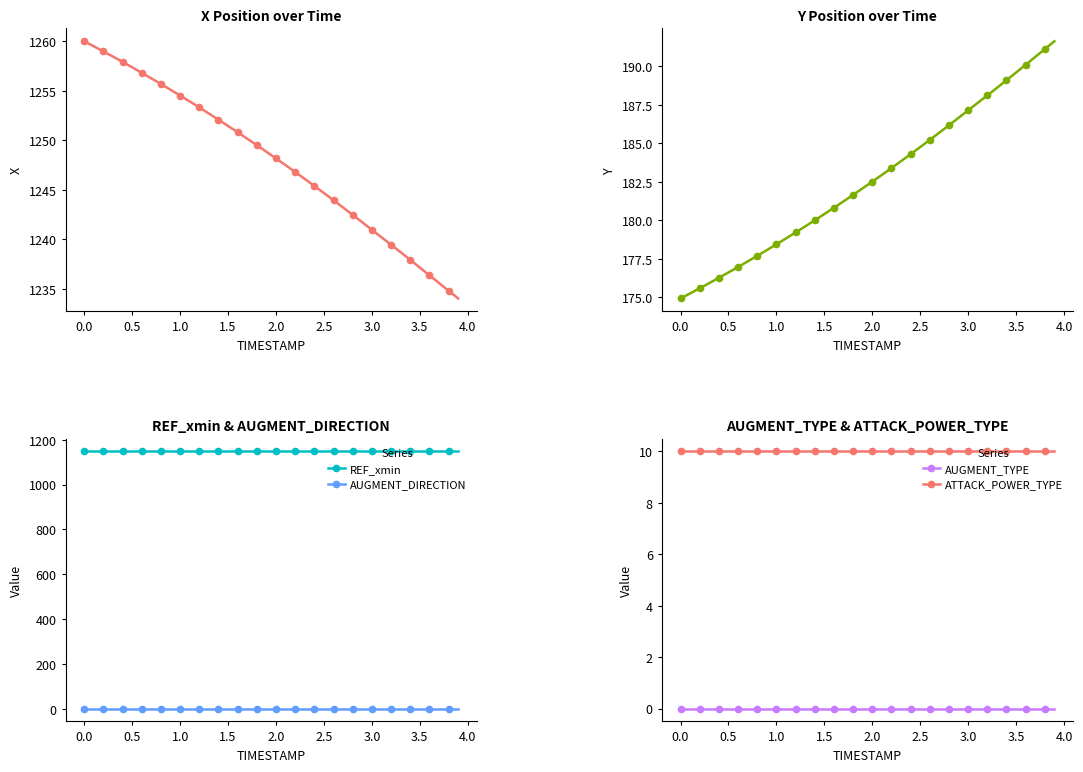

Does the chart have visible grid lines?

No